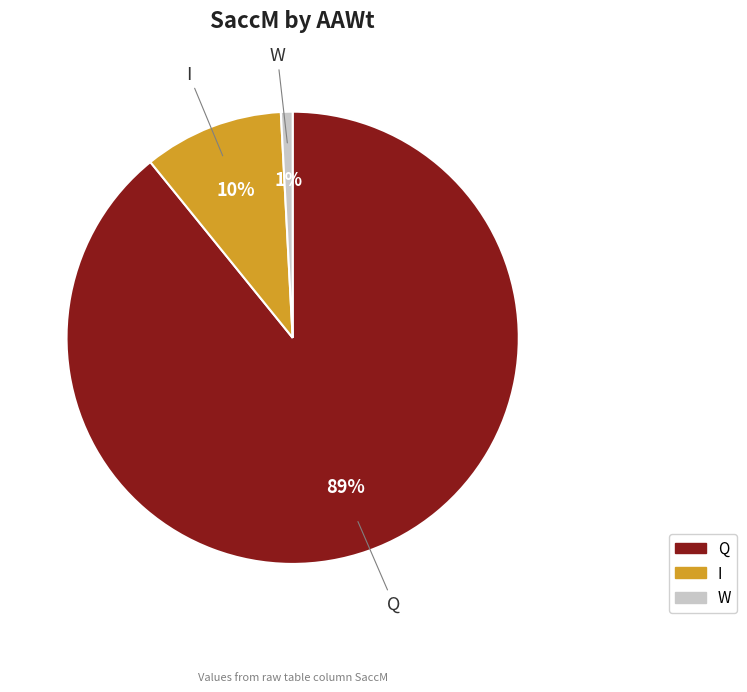

To the nearest percent, what is the combined percentage of I and W?

11%